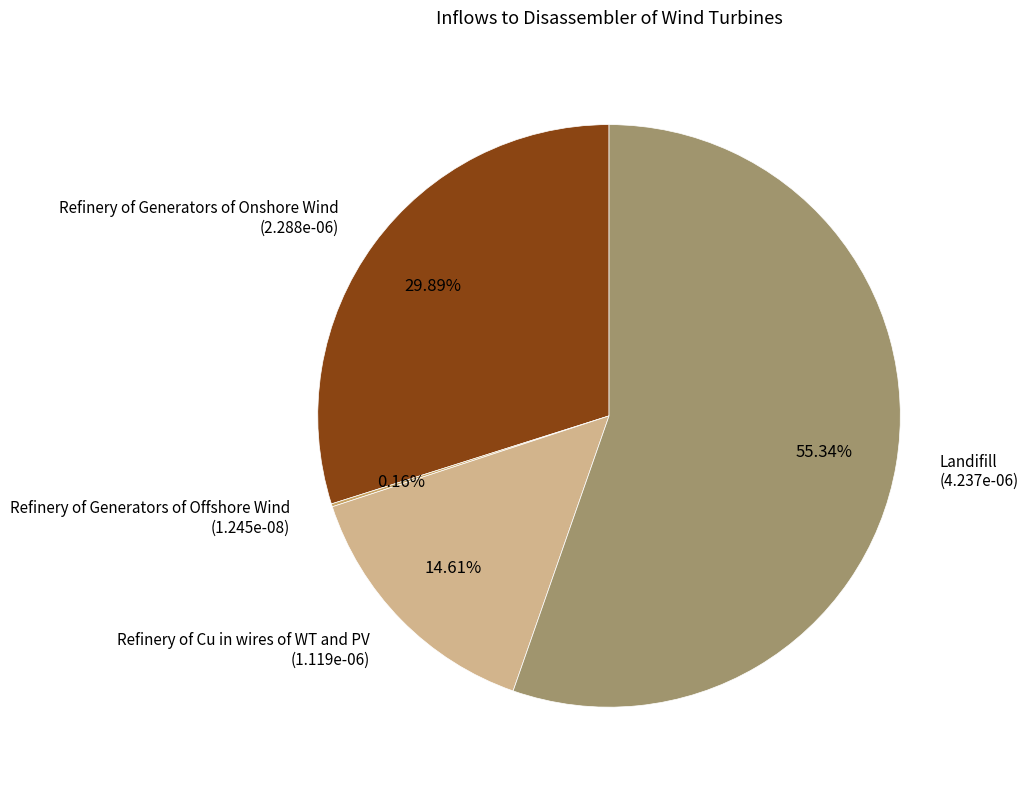

To the nearest percent, what is the combined percentage of Refinery of Cu in wires of WT and PV and Landifill?

70%